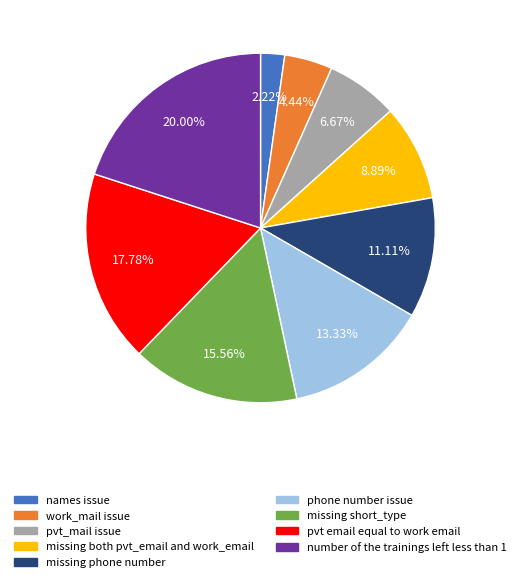

To the nearest percent, what portion does pvt_mail issue represent?

7%